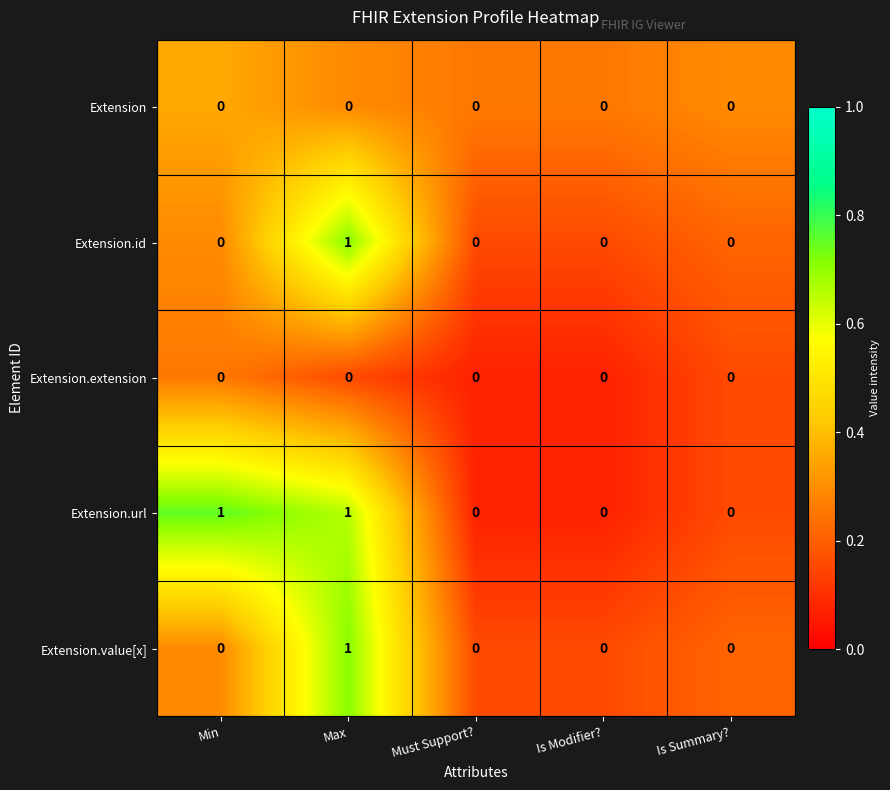

Reading right to left, what are all the values shown in this chart?

Extension: Is Summary?=0	Is Modifier?=0	Must Support?=0	Max=0	Min=0
Extension.id: Is Summary?=0	Is Modifier?=0	Must Support?=0	Max=1	Min=0
Extension.extension: Is Summary?=0	Is Modifier?=0	Must Support?=0	Max=0	Min=0
Extension.url: Is Summary?=0	Is Modifier?=0	Must Support?=0	Max=1	Min=1
Extension.value[x]: Is Summary?=0	Is Modifier?=0	Must Support?=0	Max=1	Min=0